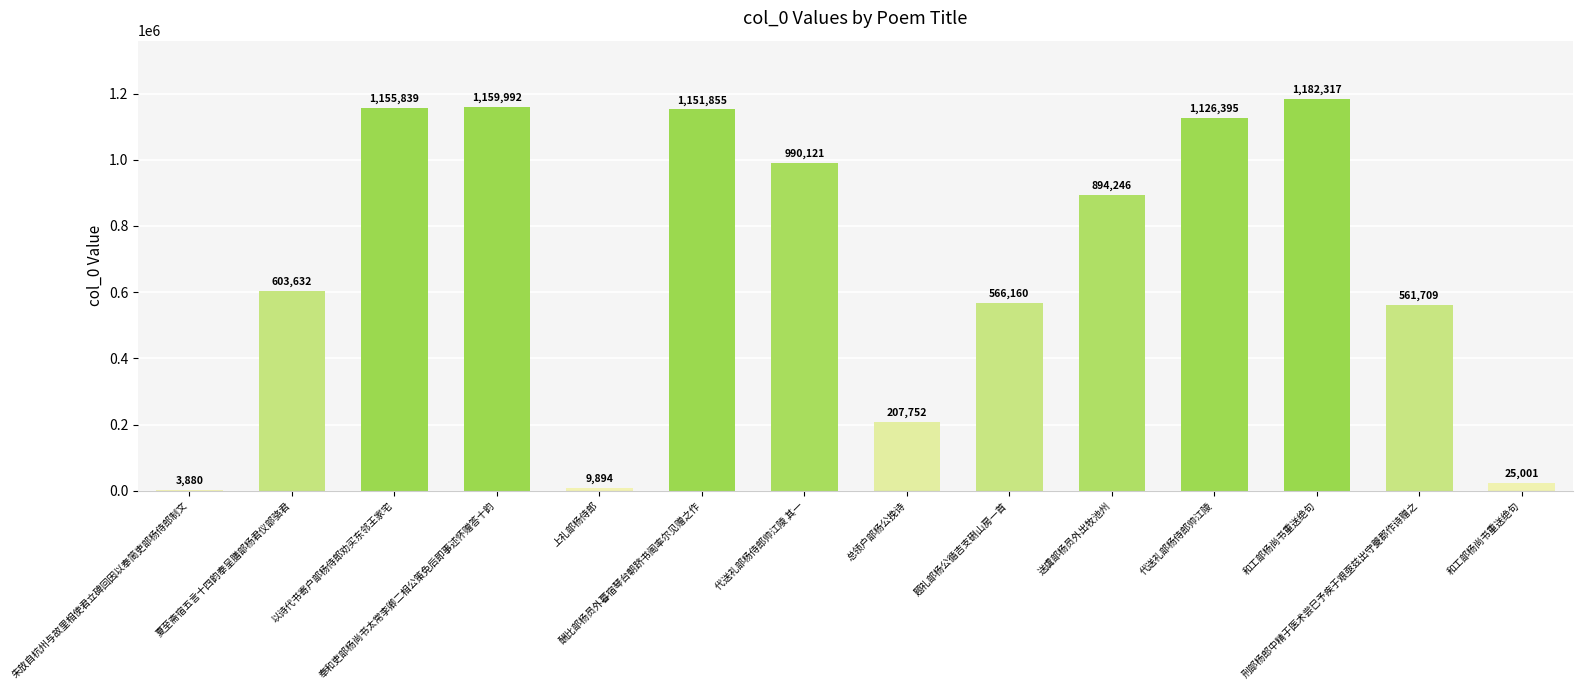

Which category has the highest value across all series?

和工部杨尚书重送绝句